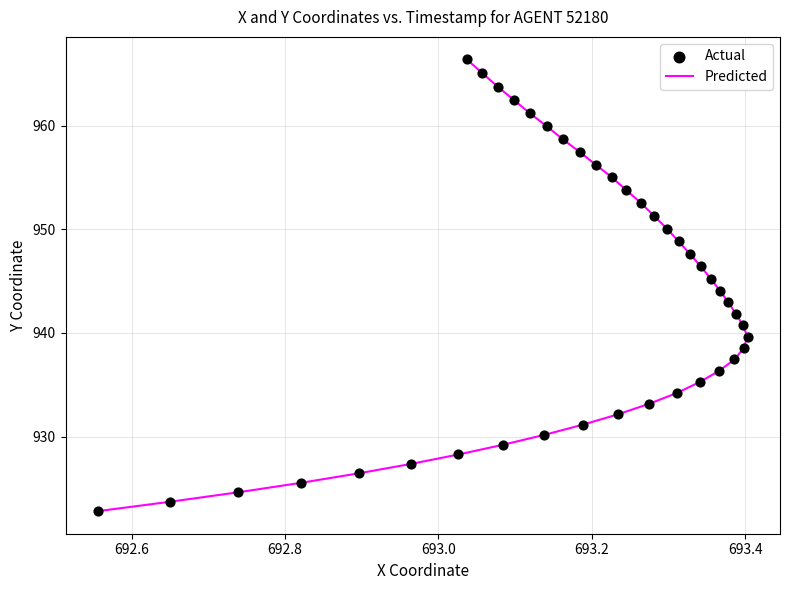

At how many categories does at least one series exceed 962?

4